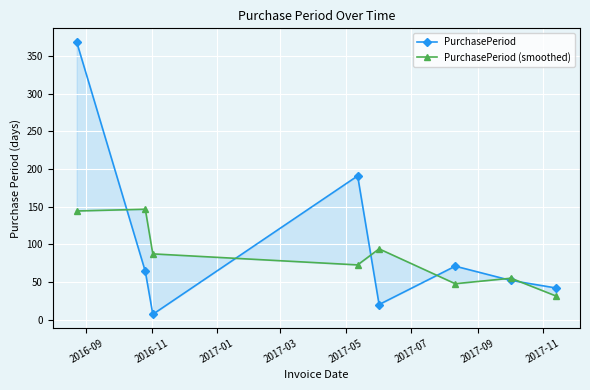

What is the difference between the PurchasePeriod (smoothed) values at 2017-11 and 2017-03?

41.3